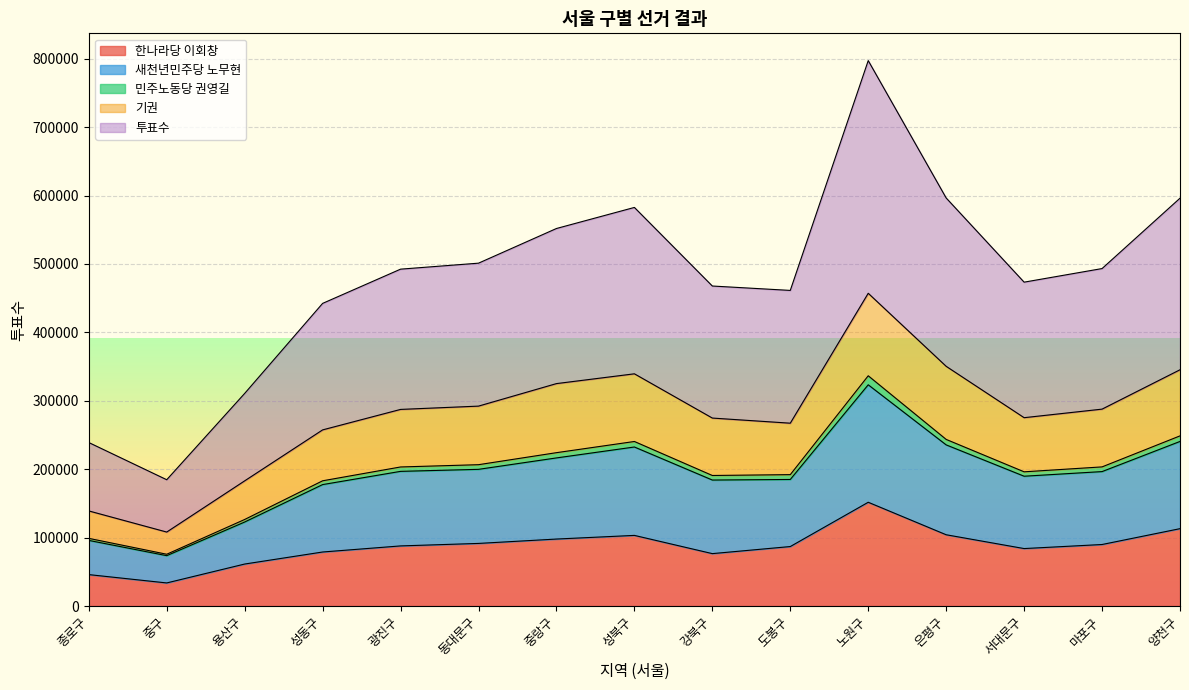

At which category is the sum across all series the highest?

노원구